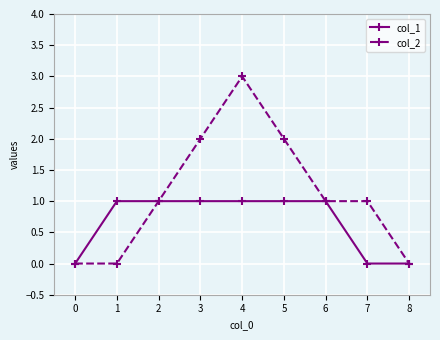

Is the value of col_1 at 6 greater than the value of col_2 at 0?

Yes